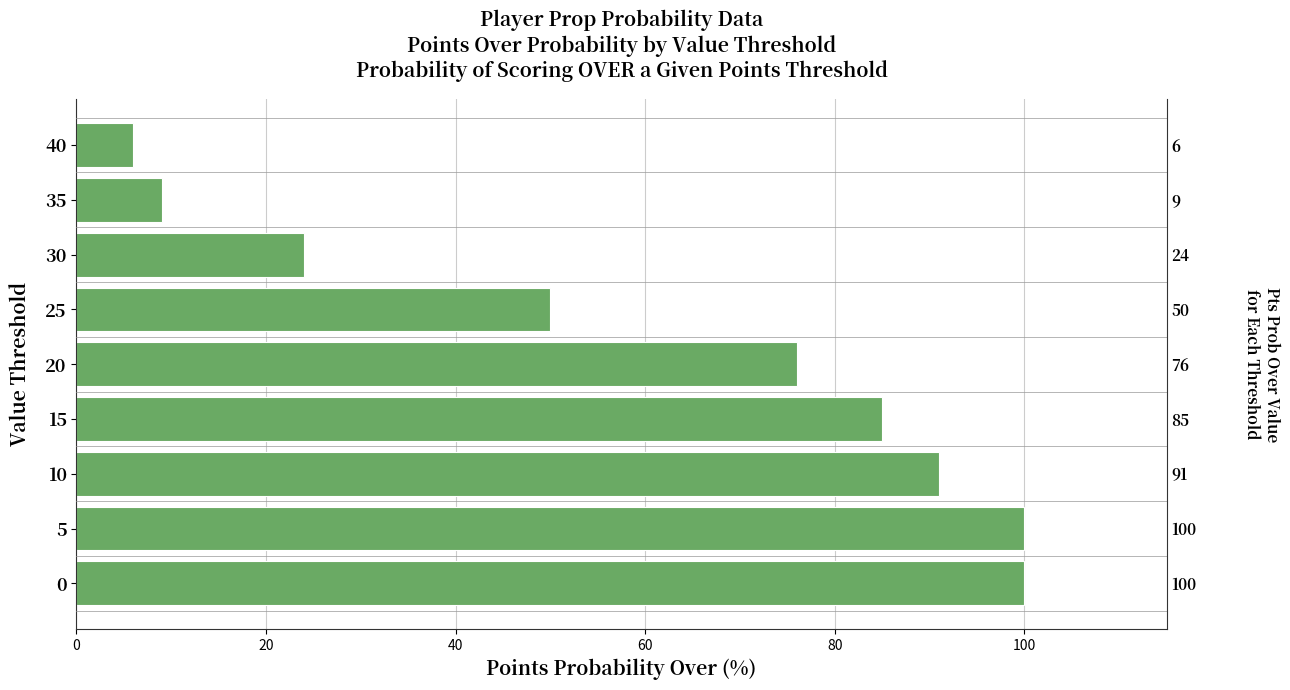

Does the chart contain stacked bars?

No